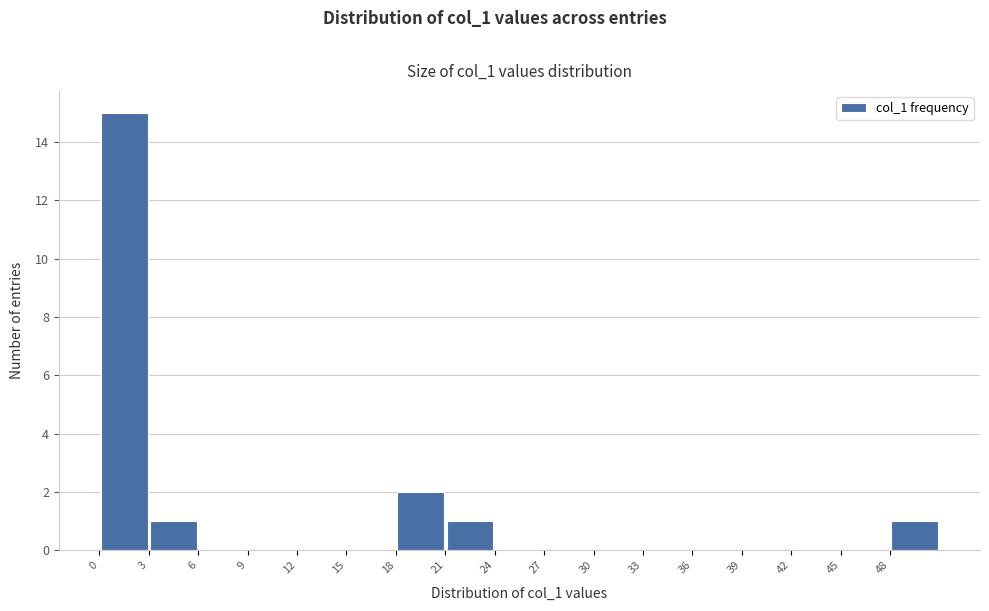

Reading left to right, transcribe this chart: for each bar, give the range it covers on the x-axis and its height. The values are not printed on the chart, so give them approximately, as read against the axis.

0 to 3: 15
3 to 6: 1
6 to 9: 0
9 to 12: 0
12 to 15: 0
15 to 18: 0
18 to 21: 2
21 to 24: 1
24 to 27: 0
27 to 30: 0
30 to 33: 0
33 to 36: 0
36 to 39: 0
39 to 42: 0
42 to 45: 0
45 to 48: 0
48 to 51: 1